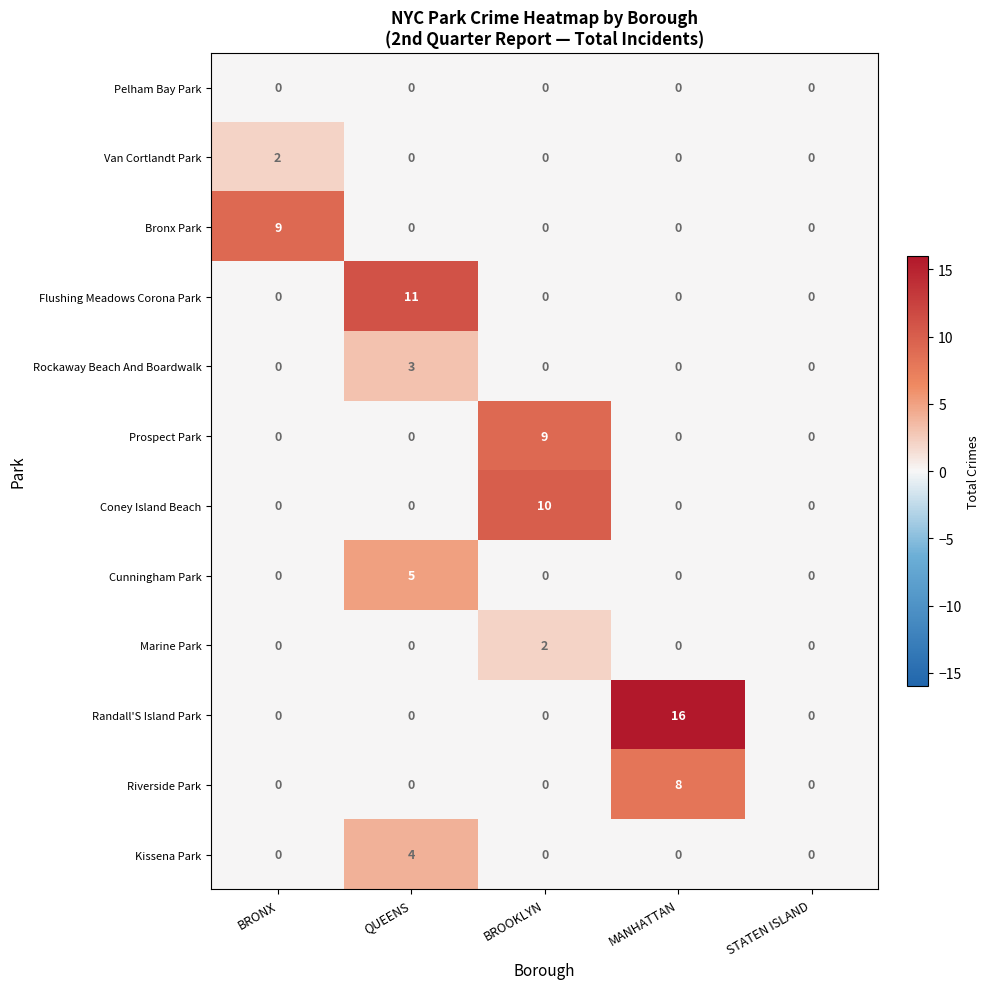

True or false: Kissena Park has a value of 2 at QUEENS.

False